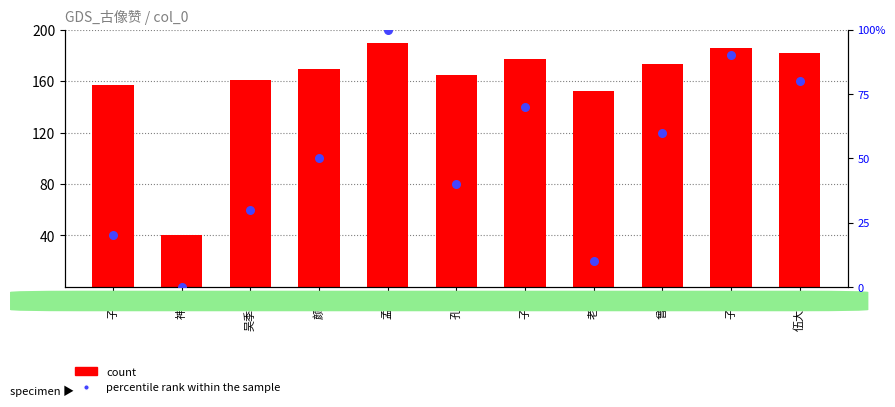

Which series has the largest total across all categories?

count